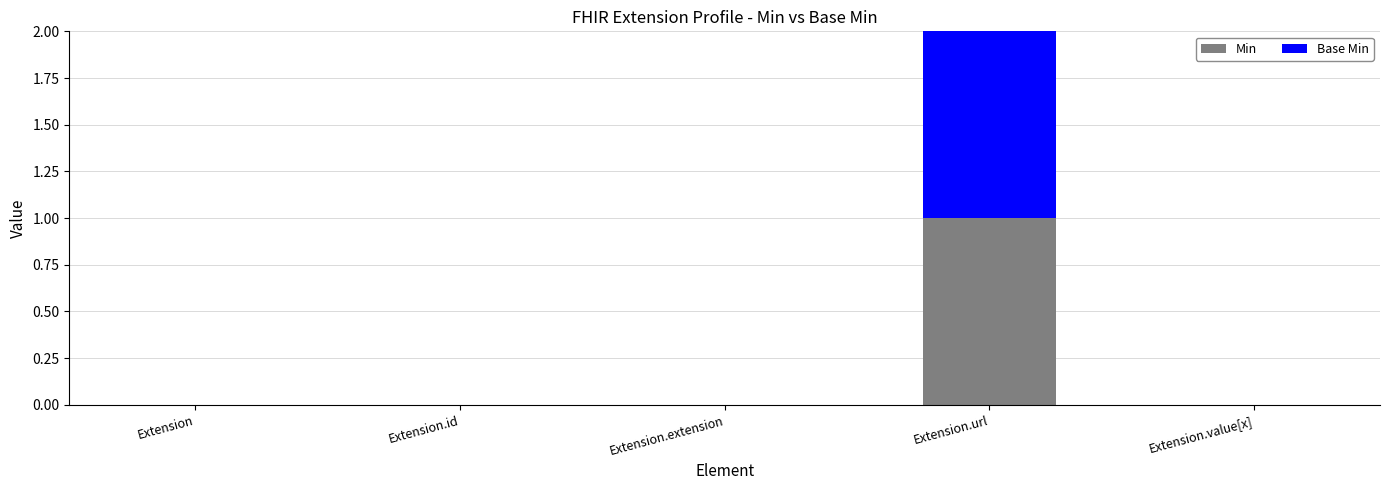

Which category has the highest value in the Min series?

Extension.url